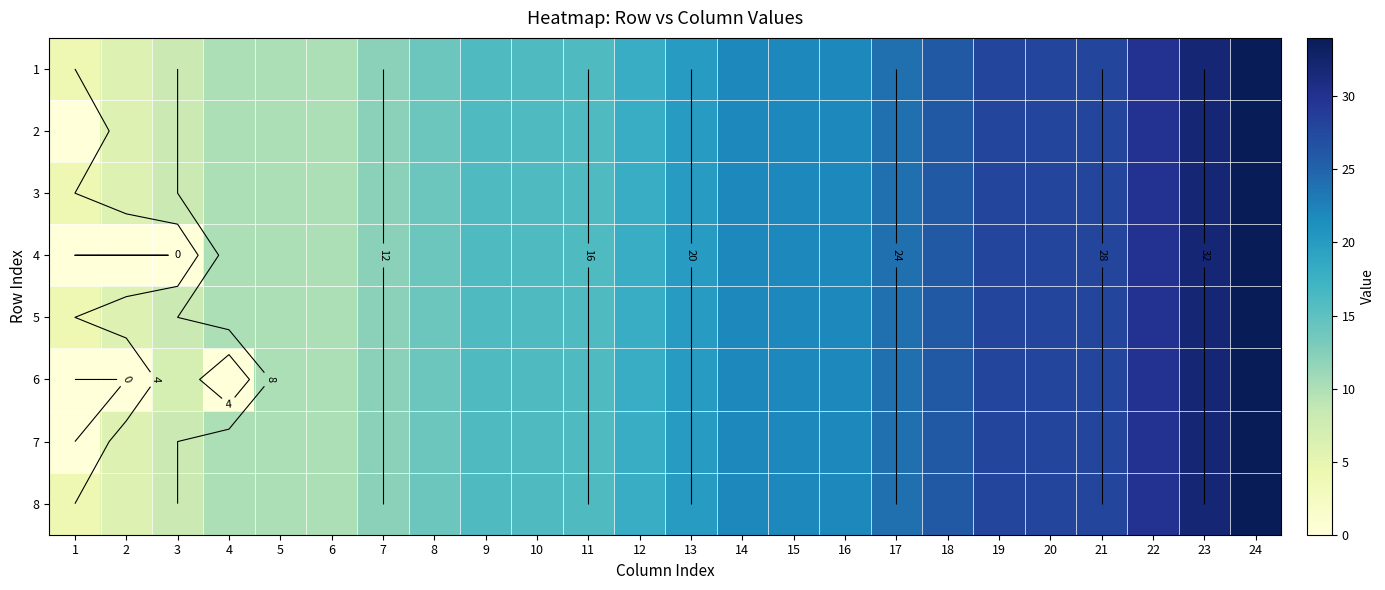

Rank the categories by 1 value from highest to lowest.

24, 23, 22, 19, 20, 21, 18, 17, 14, 15, 16, 13, 12, 9, 10, 11, 8, 7, 4, 5, 6, 3, 2, 1